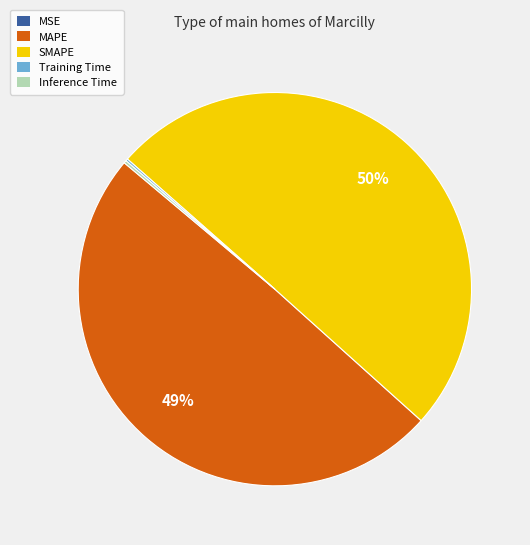

To the nearest percent, what is the average slice percentage?

20%